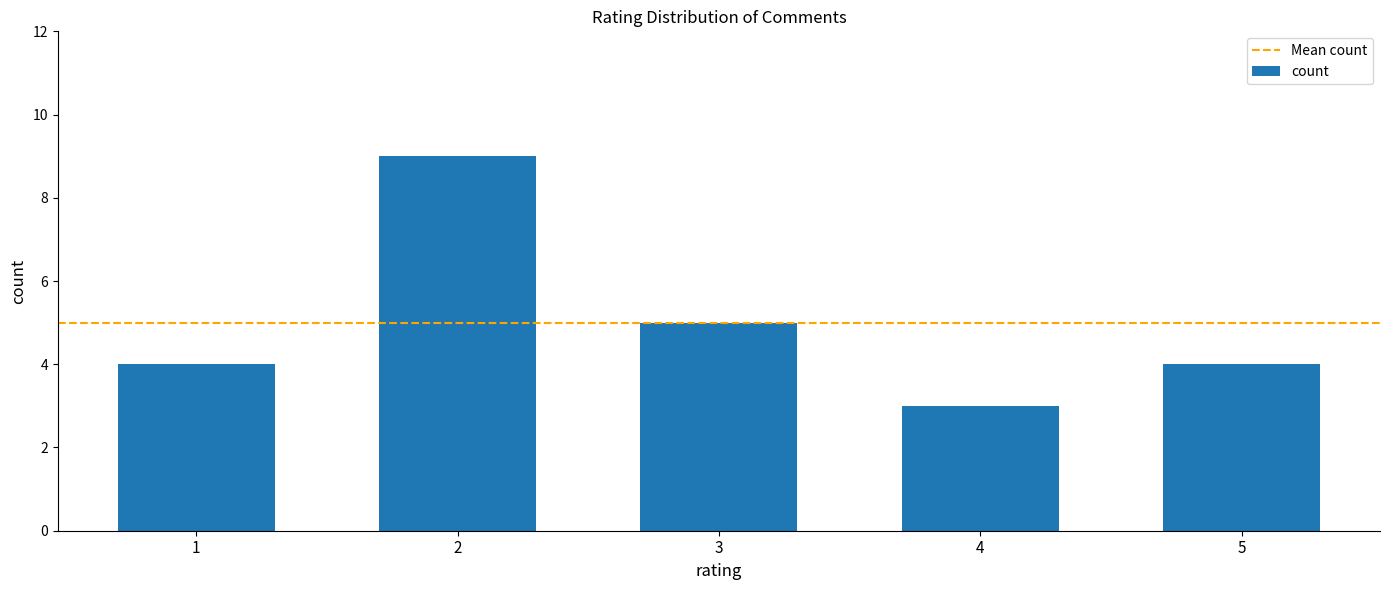

Reading left to right, list all the values displayed in this chart.

1=4	2=9	3=5	4=3	5=4